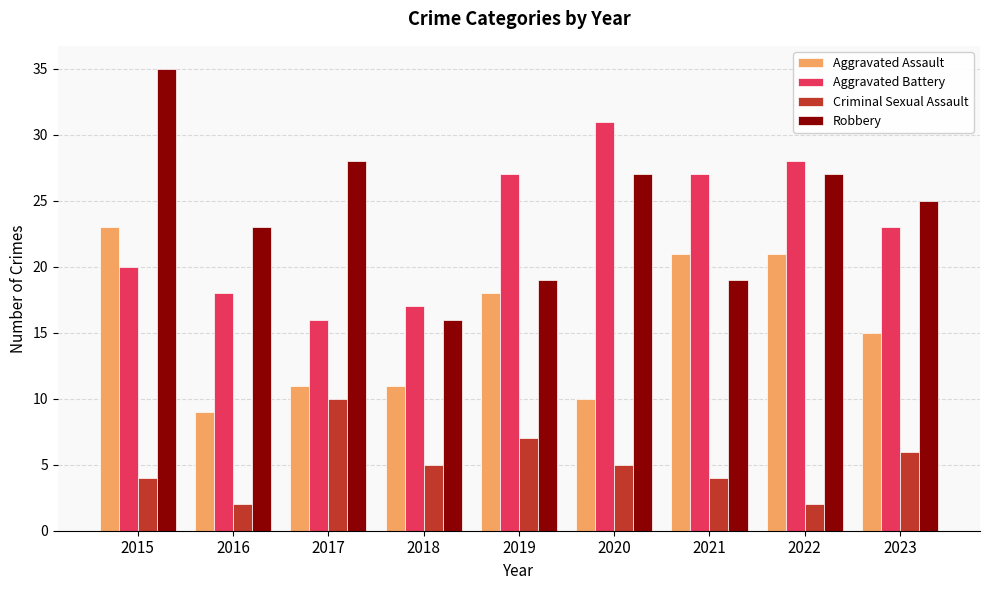

Where does the Aggravated Assault series first go above 15?

2015